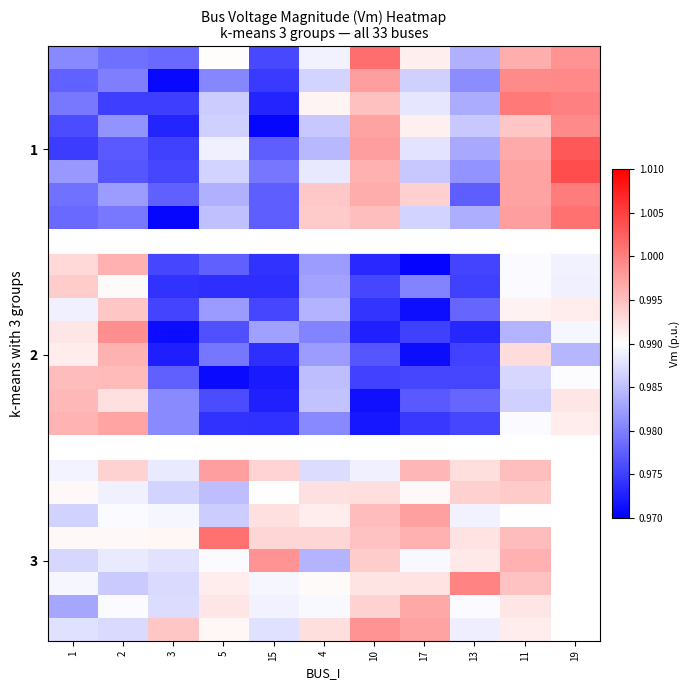

At how many categories does at least one series exceed 0?

11